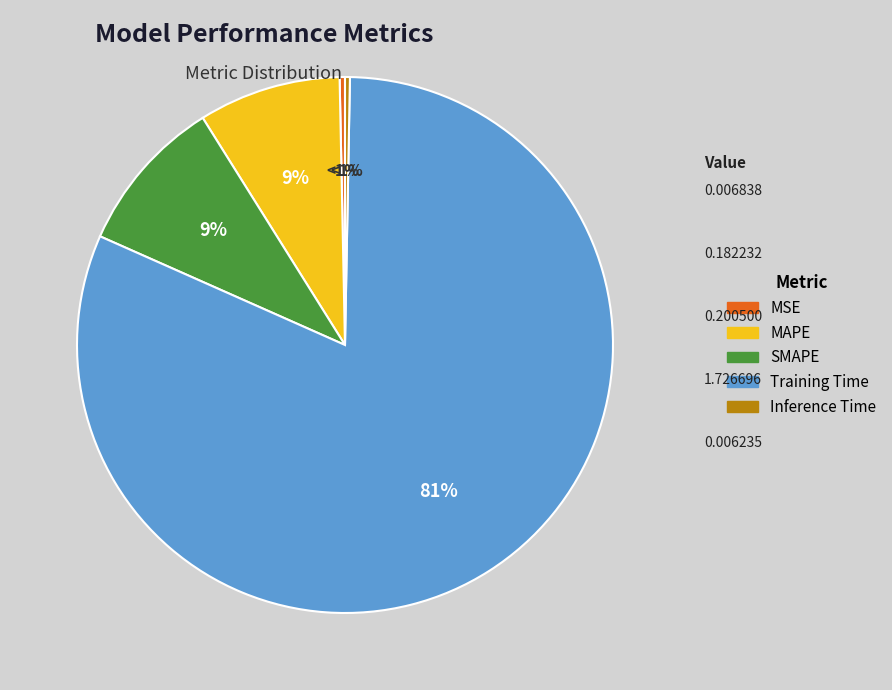

Which category accounts for the majority?

Training Time